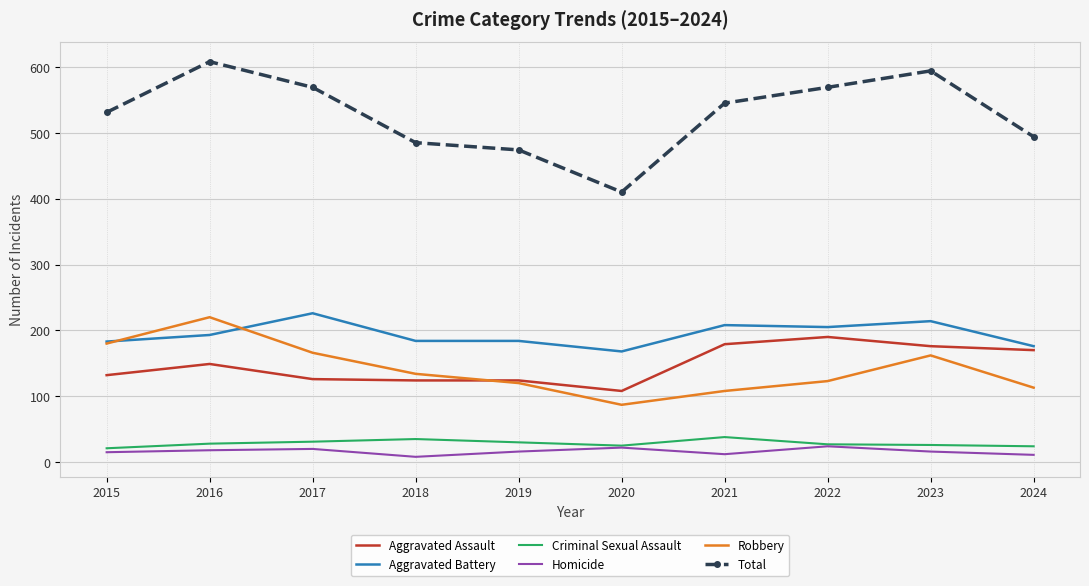

True or false: Criminal Sexual Assault has a value of 28 at 2016.

True